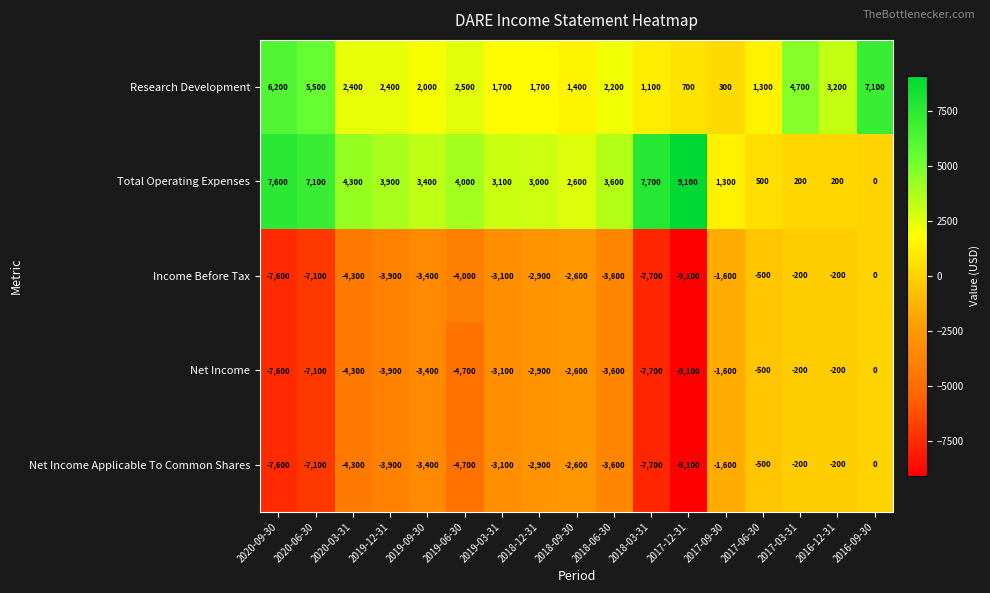

At which label does Research Development first exceed 2200?

2020-09-30